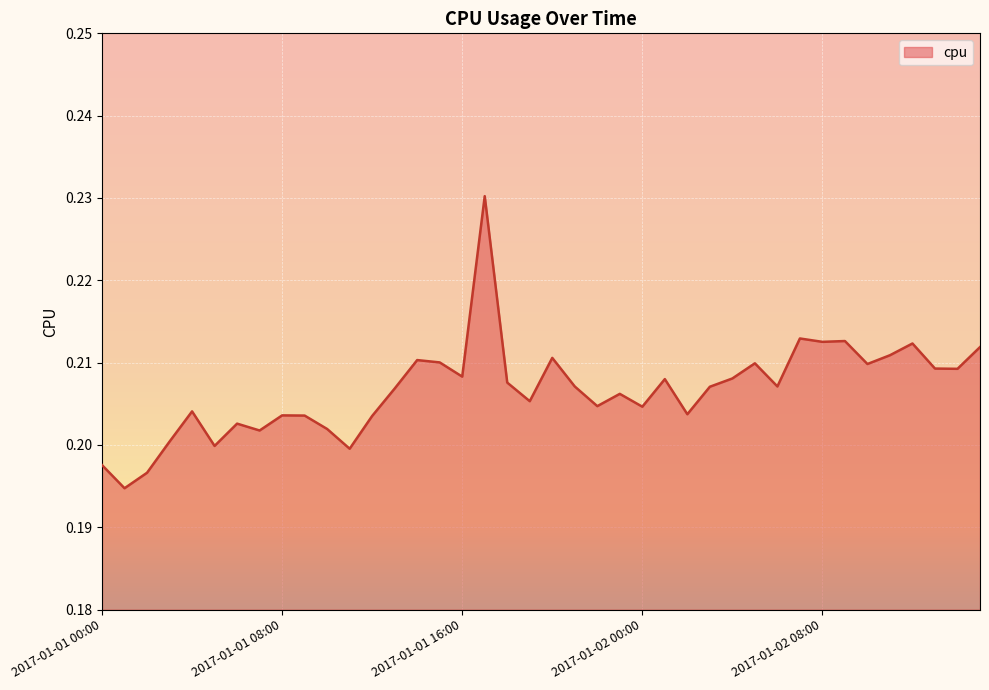

Which category has the highest value across all series?

2017-01-01 17:00